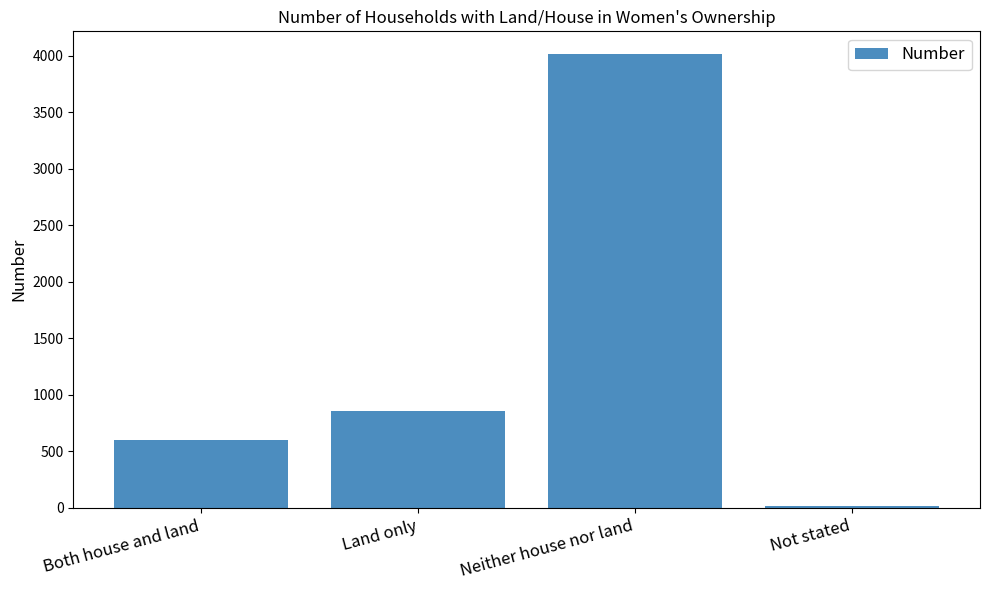

What is the label of the 2nd bar from the right?

Neither house nor land